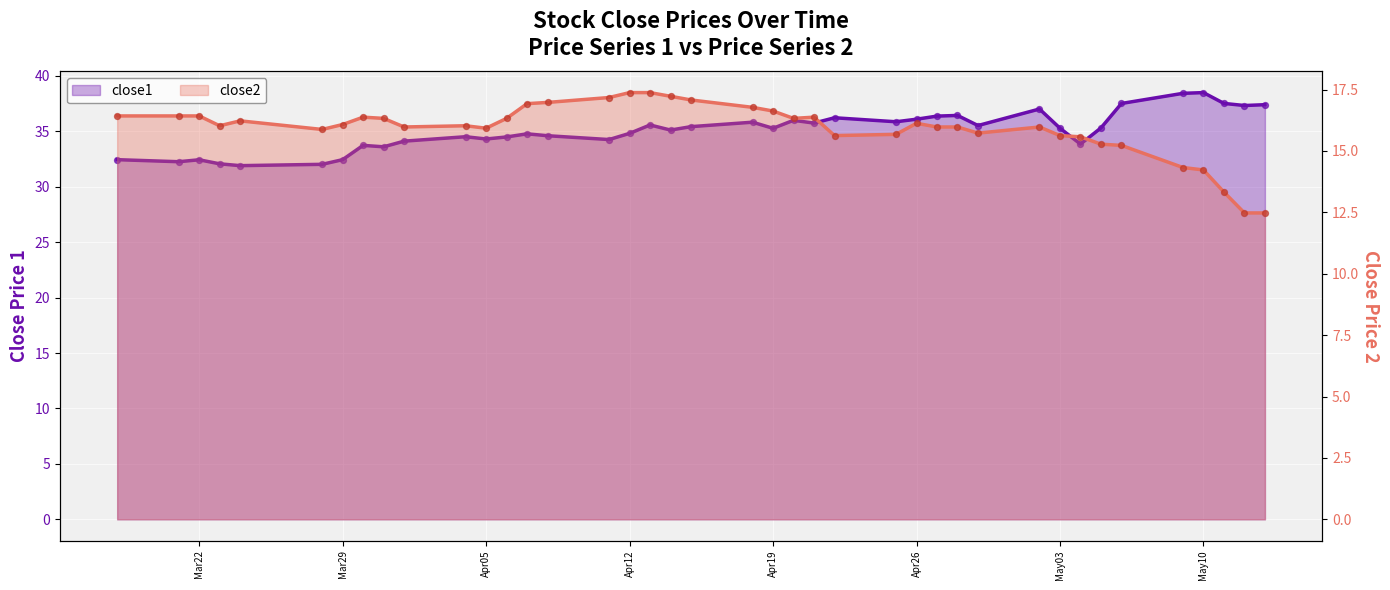

Is the value of close2 at 21 greater than the value of close1 at 30?

No